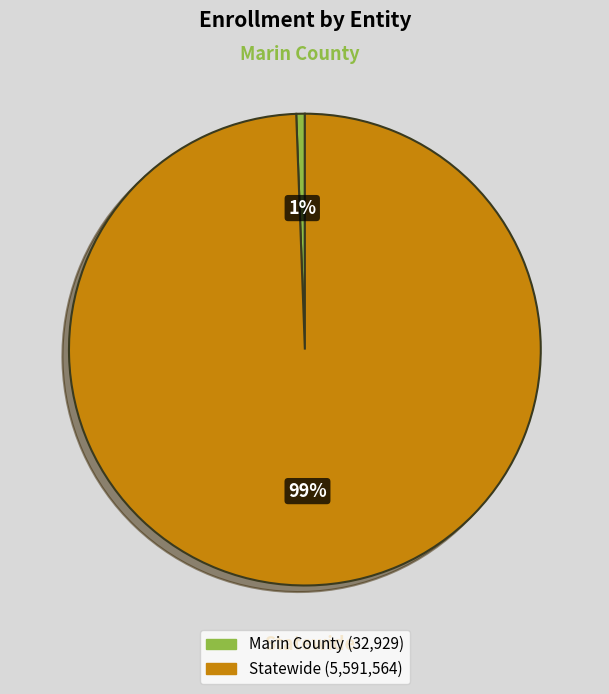

How many slices are in this pie chart?

2